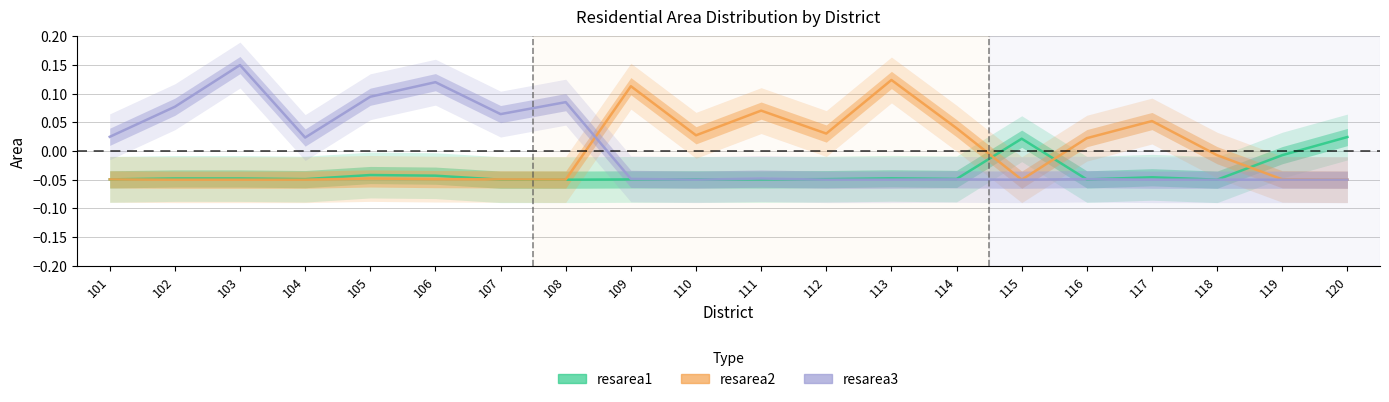

What is the sum of all resarea1 values?

-0.8